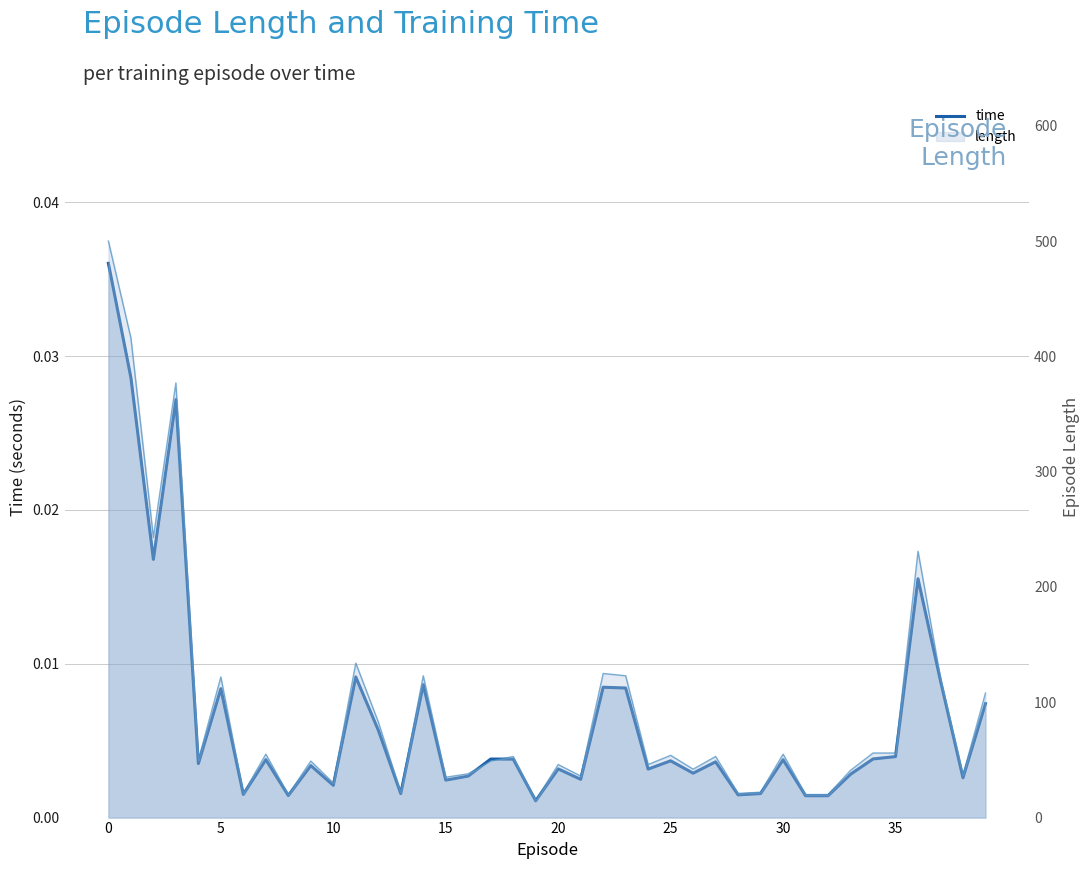

How many lines are shown in the chart?

1